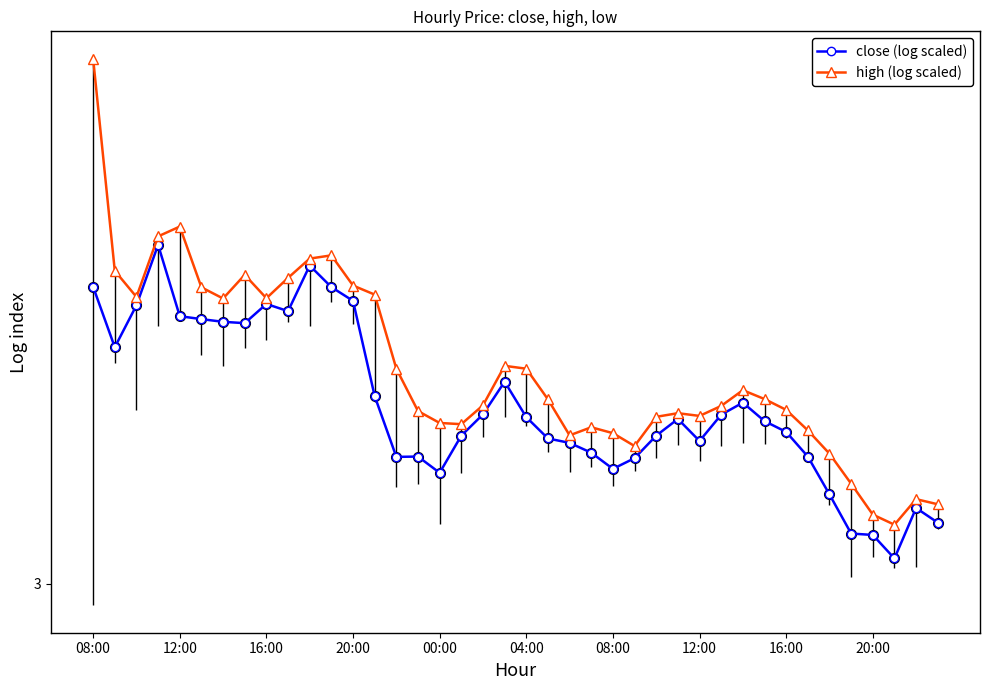

What are all the series names shown in the legend?

close (log scaled), high (log scaled)